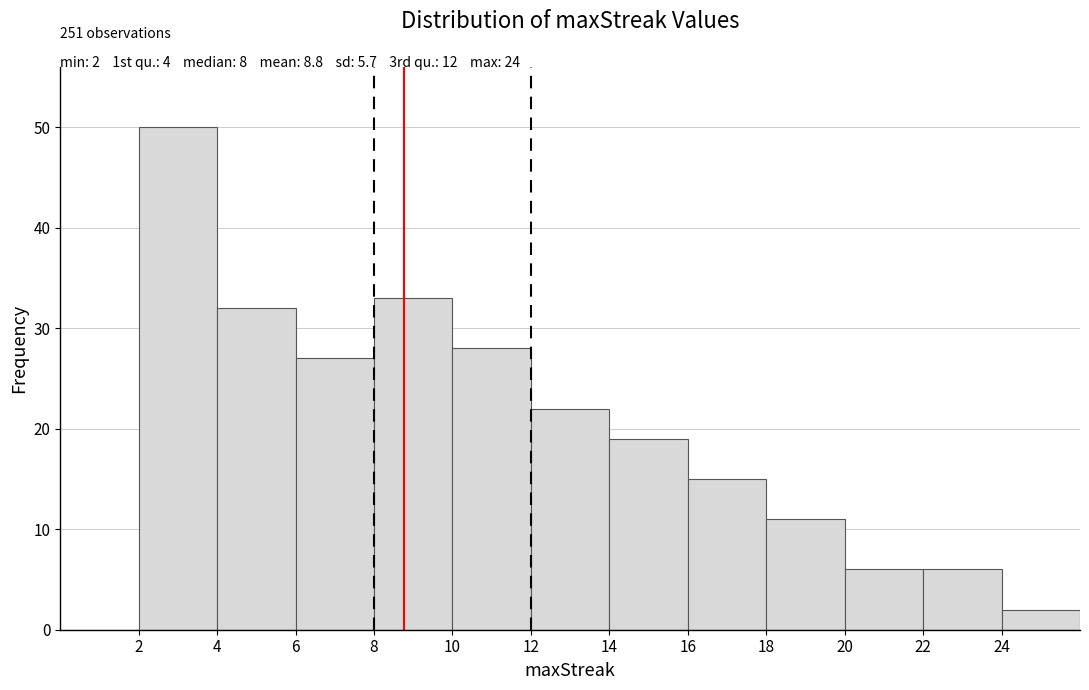

Over which range of the x-axis is the bar tallest?

2 to 4